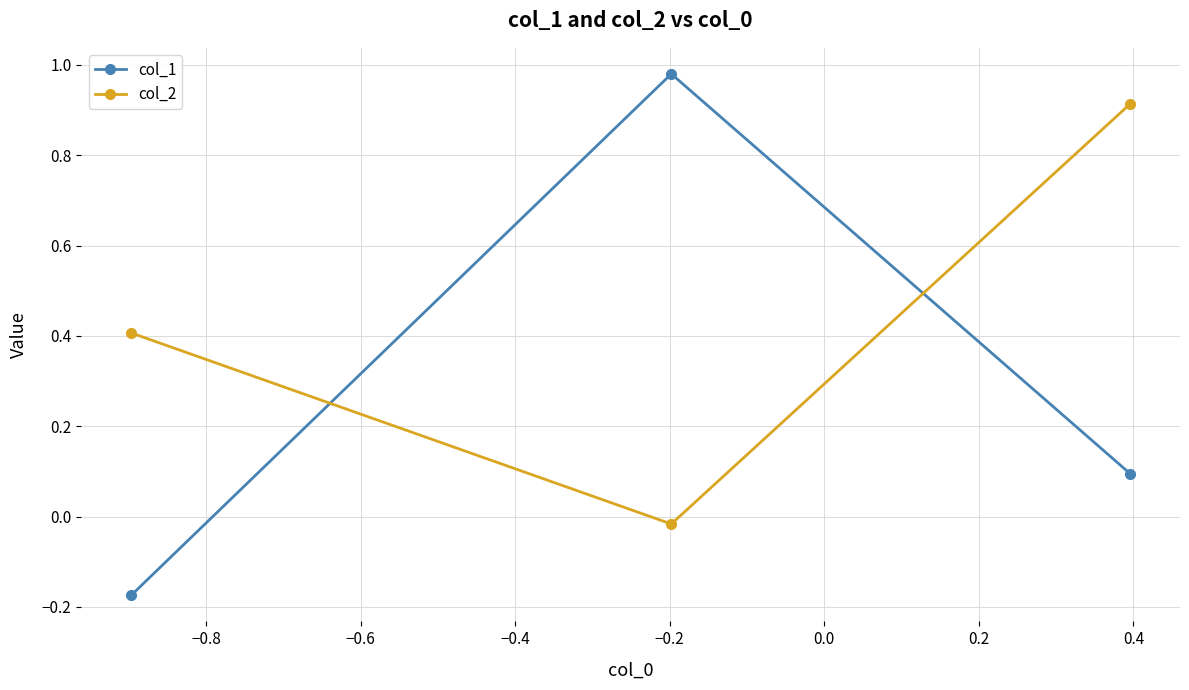

How many lines are shown in the chart?

2